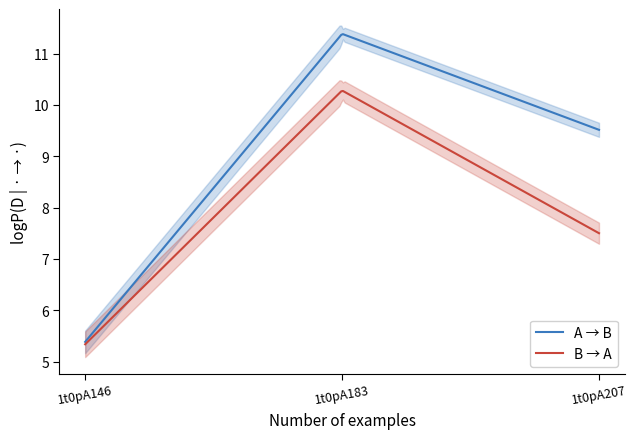

What is the difference between the col_7 values at 1t0pA183 and 1t0pA207?

2.8